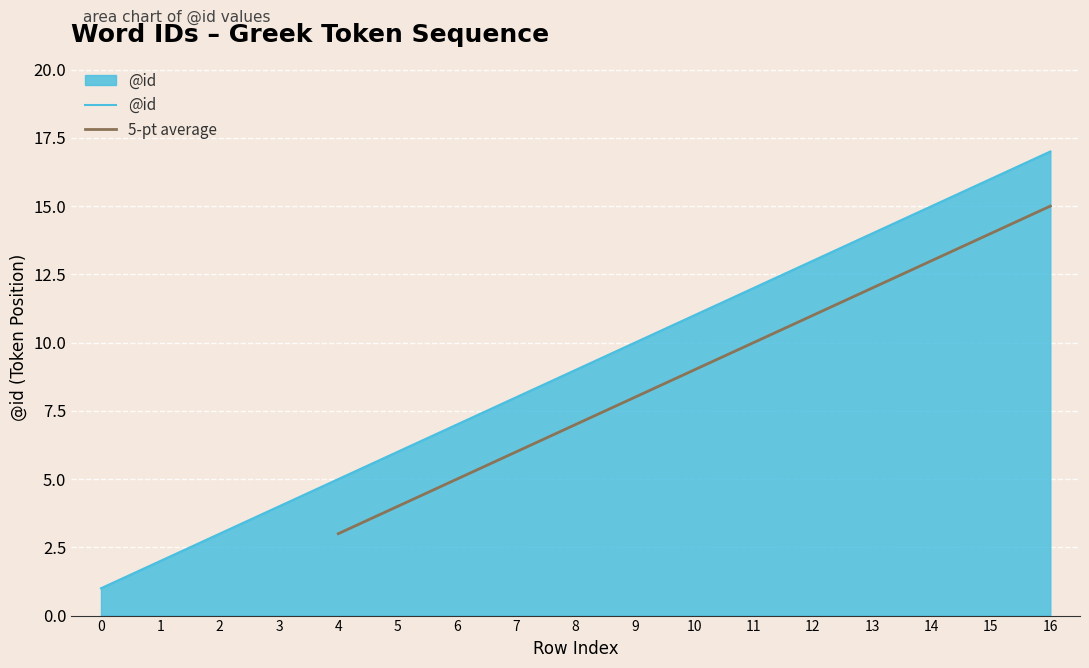

Reading left to right, transcribe all the data shown in this chart.

1	2	3	4	5	6	7	8	9	10	11	12	13	14	15	16	17